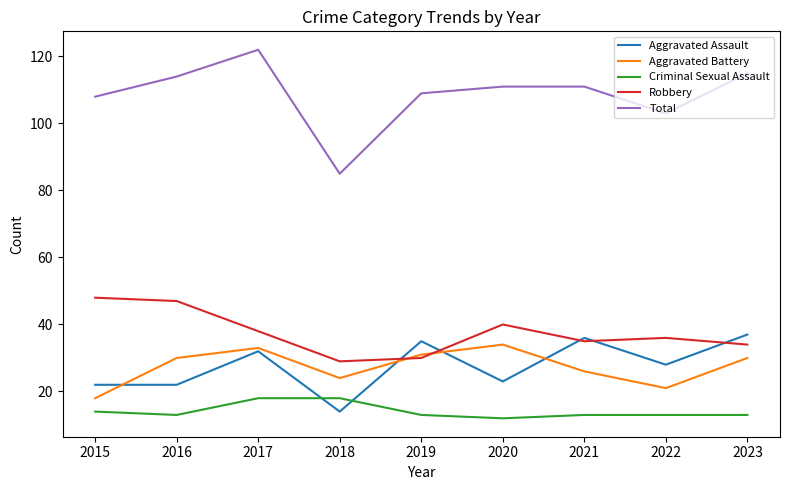

After their last crossing, which series has the higher values: Robbery or Aggravated Assault?

Aggravated Assault